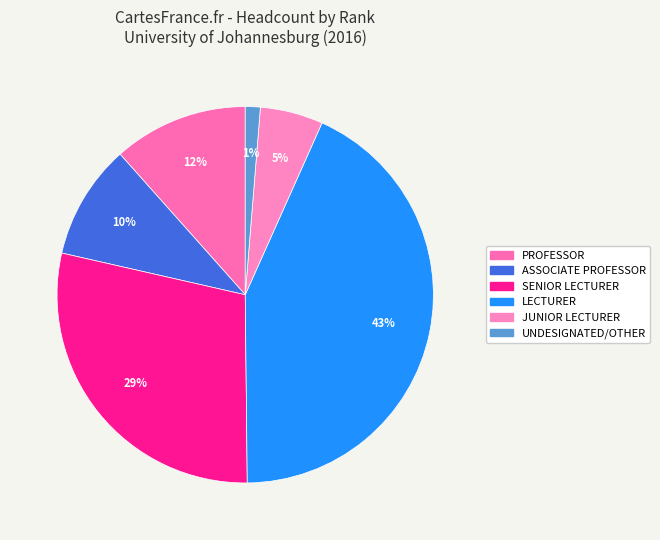

Count the number of slices in the pie.

6